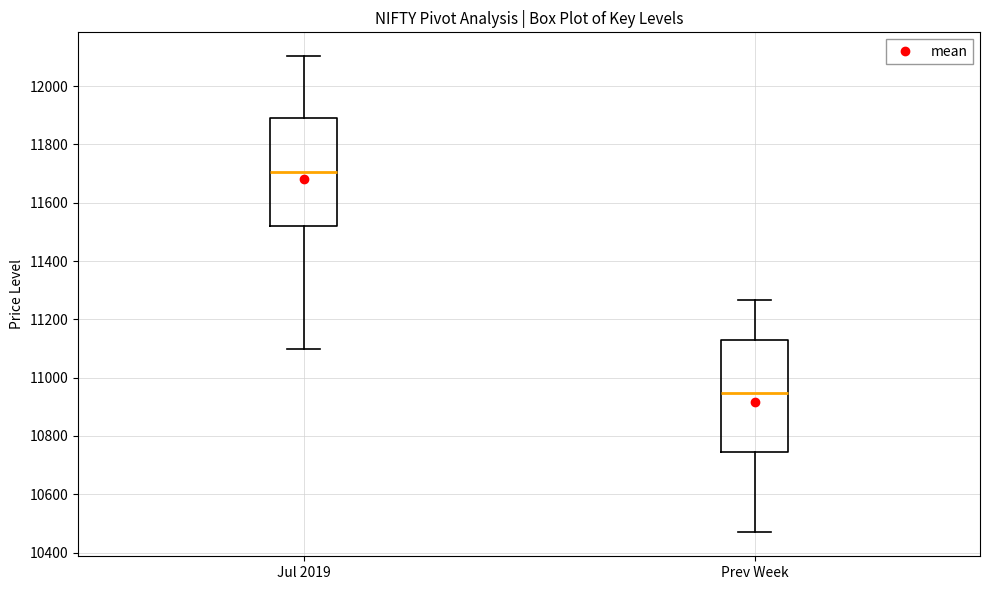

Where is the upper edge of the box for Prev Week on the y-axis? The values are not printed on the chart, so give them approximately, as read against the axis.

11120